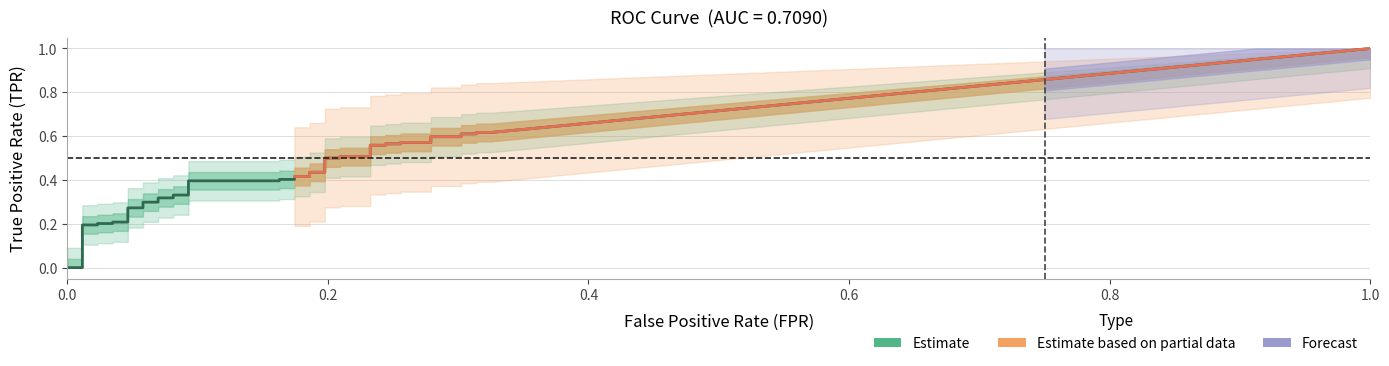

What is the sum of all tpr values?

16.0